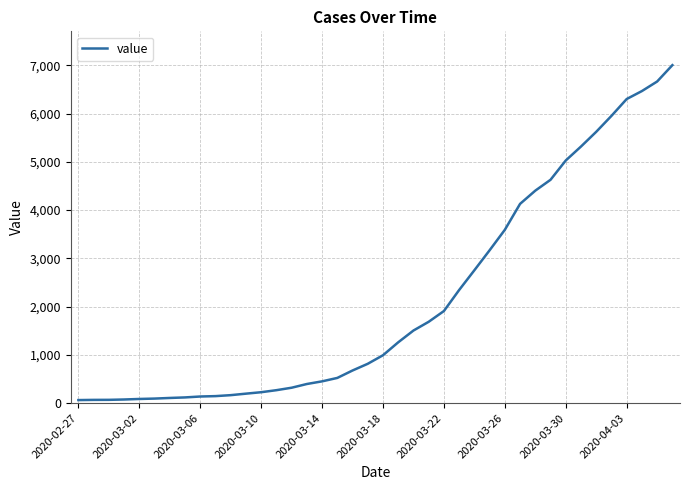

What is the difference between the maximum and minimum values?

6939